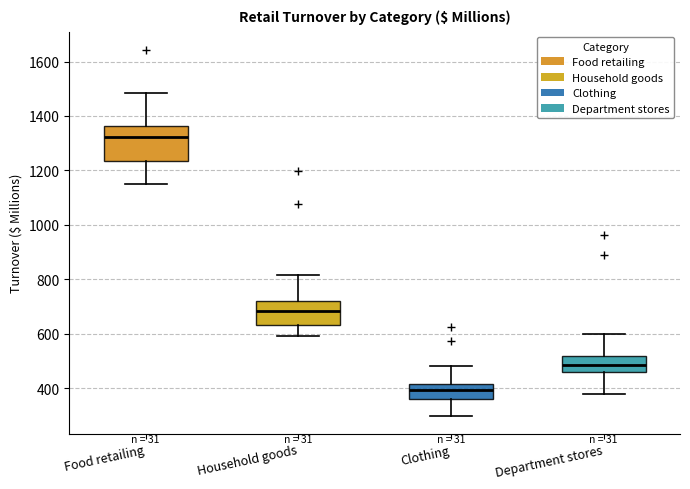

Comparing the boxes themselves (not the whiskers), which one is the tallest?

Food retailing